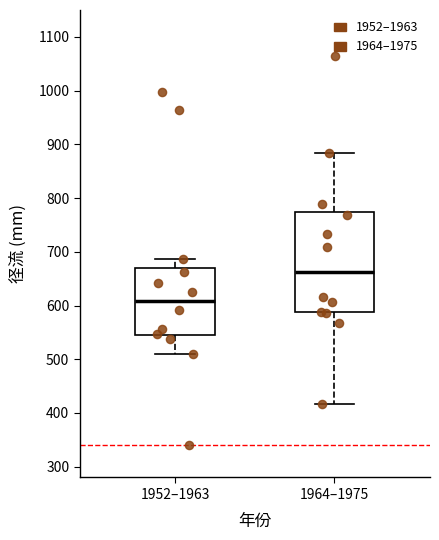

Where does the lower whisker of the box for 1952–1963 end on the y-axis? The values are not printed on the chart, so give them approximately, as read against the axis.

510